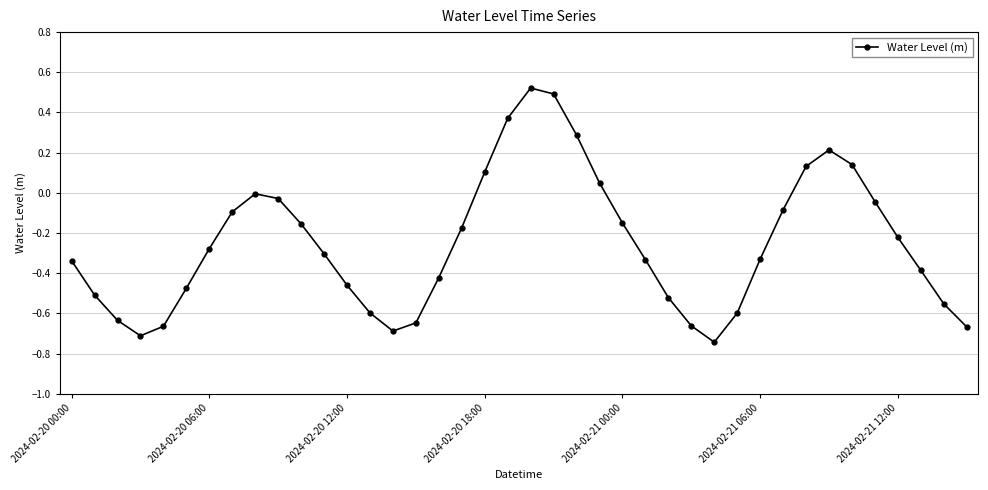

True or false: the data has more than 1 interior local peaks.

True